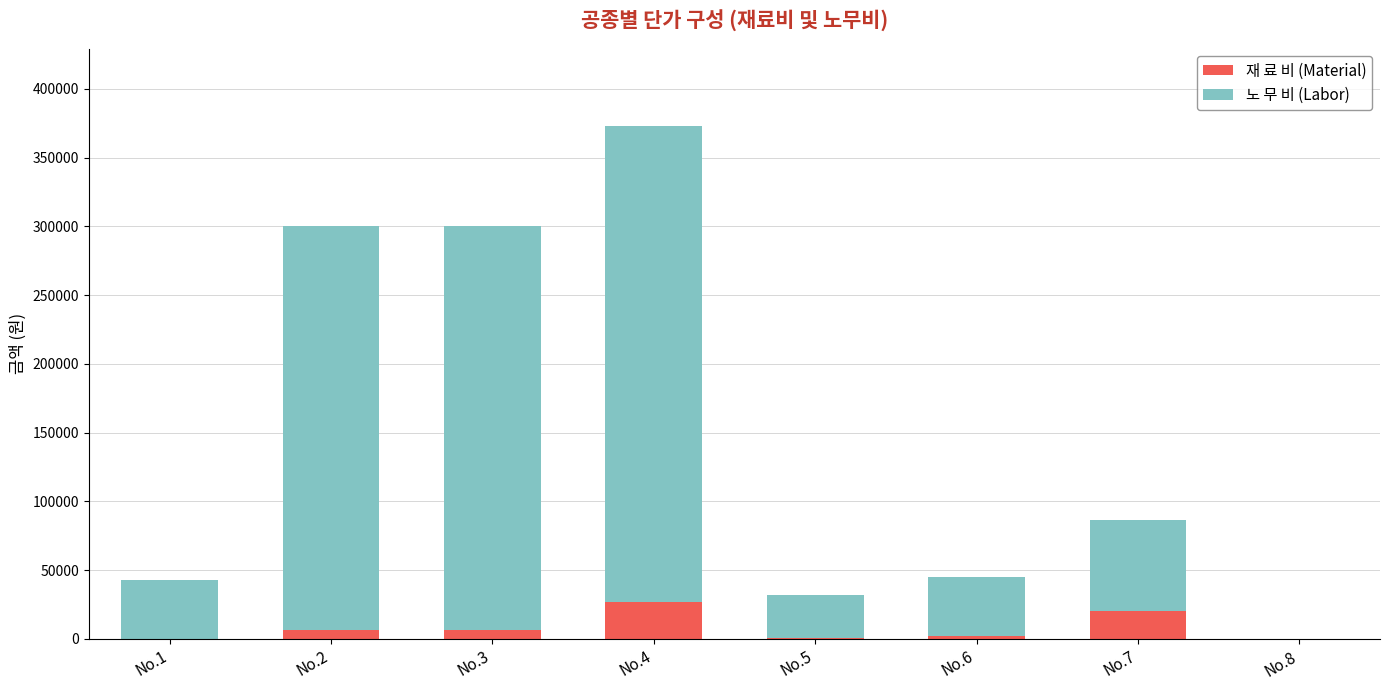

What is the maximum value for 재 료 비 (Material)?

26587